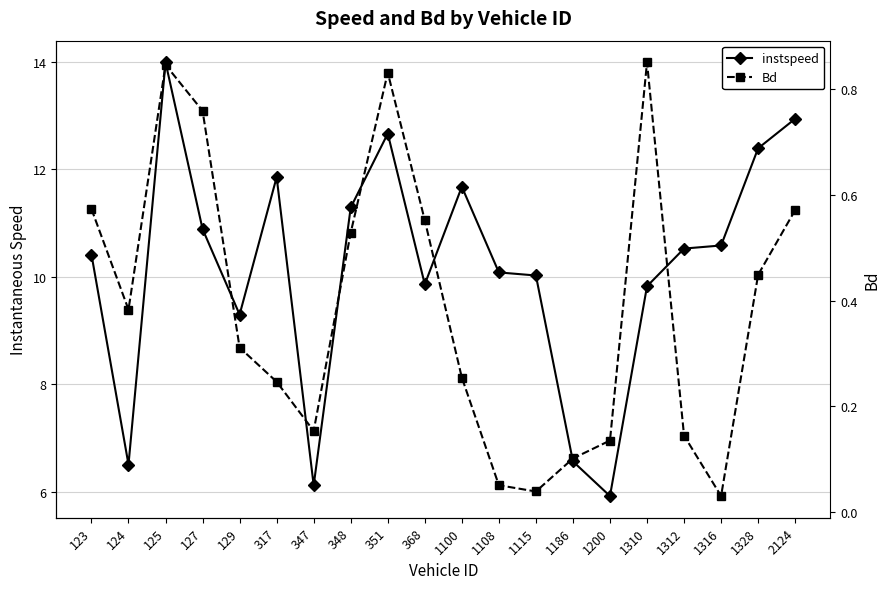

What are all the series names shown in the legend?

instspeed, Bd